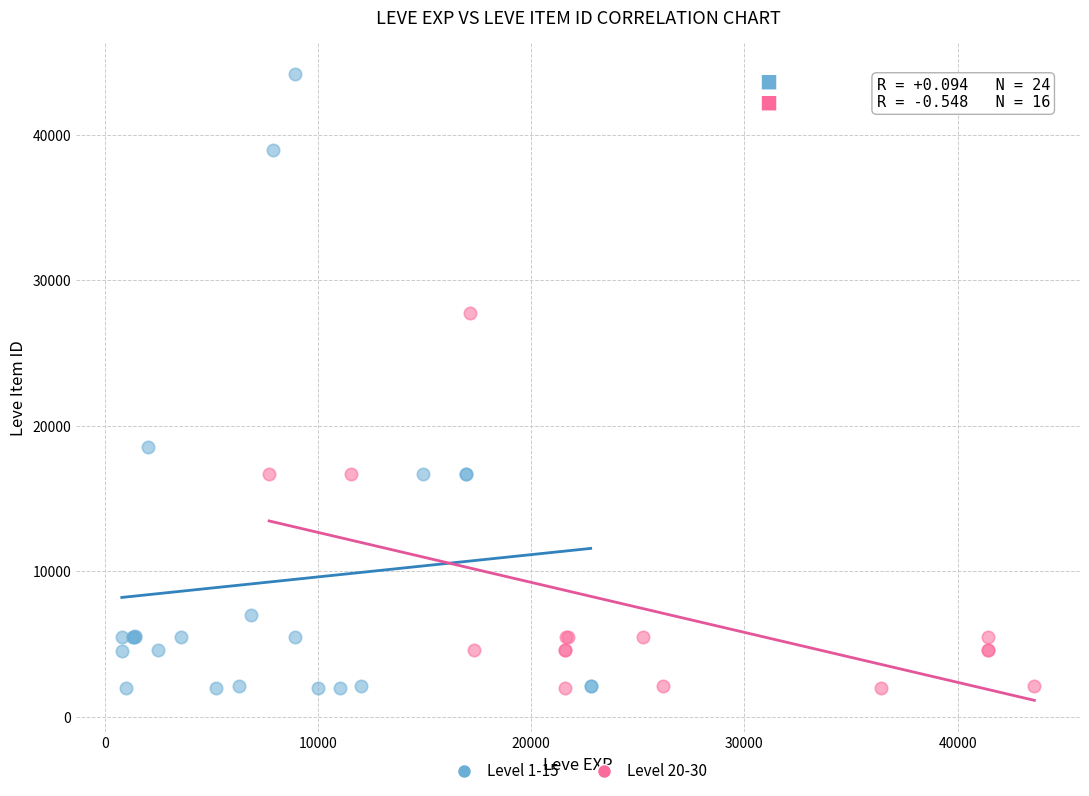

Which series contains the highest Y value?

Level 1-15